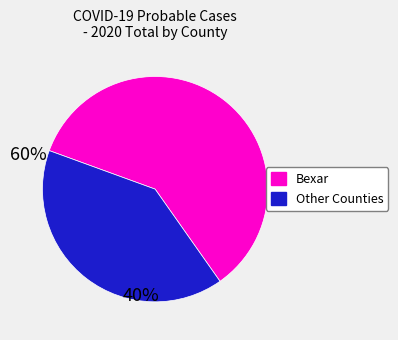

Count the number of slices in the pie.

2